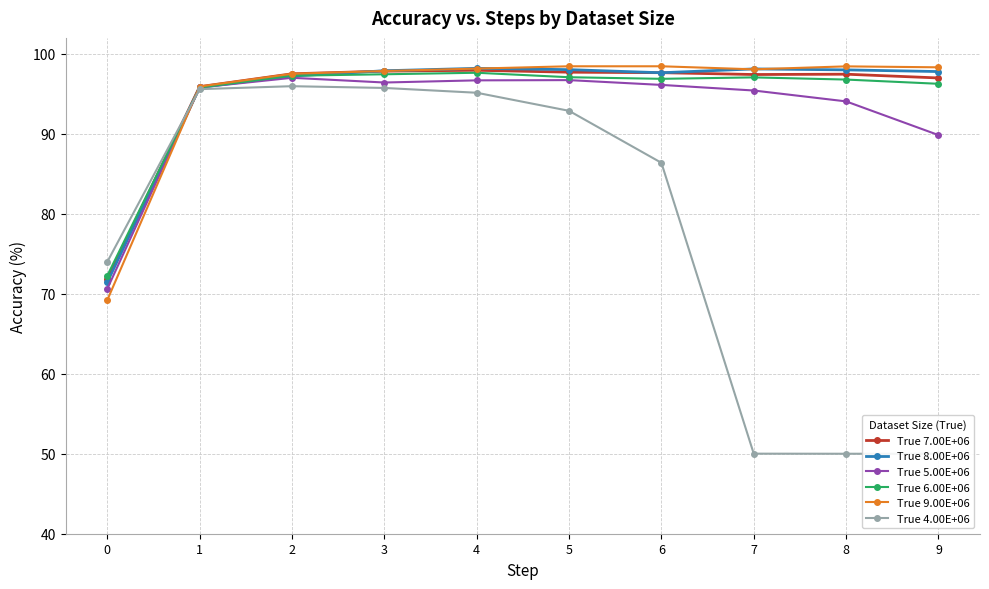

Rank the series by their maximum value, from highest to lowest.

True 9.00E+06, True 8.00E+06, True 7.00E+06, True 6.00E+06, True 5.00E+06, True 4.00E+06